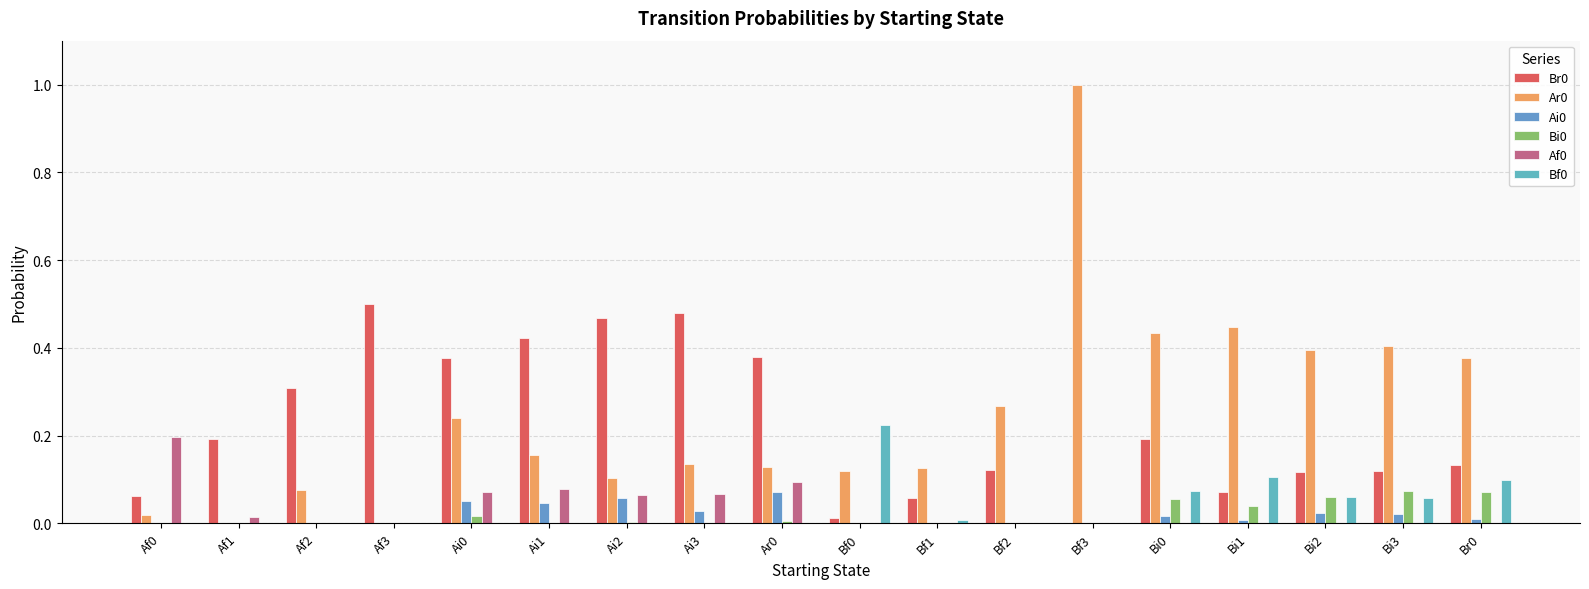

What is the difference between the maximum and minimum values in the Bf0 series?

0.2